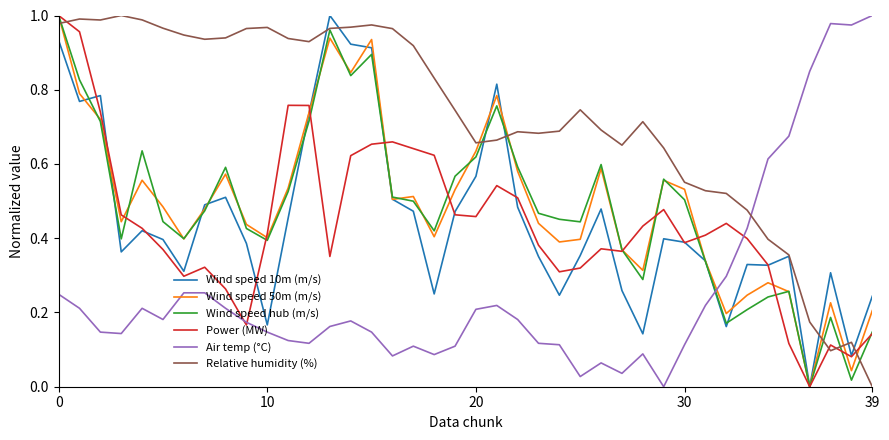

Which series has the largest total across all categories?

Relative humidity (%)